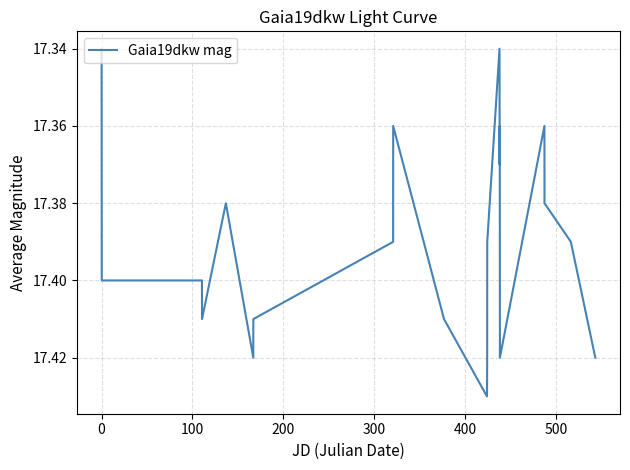

How many lines are shown in the chart?

1